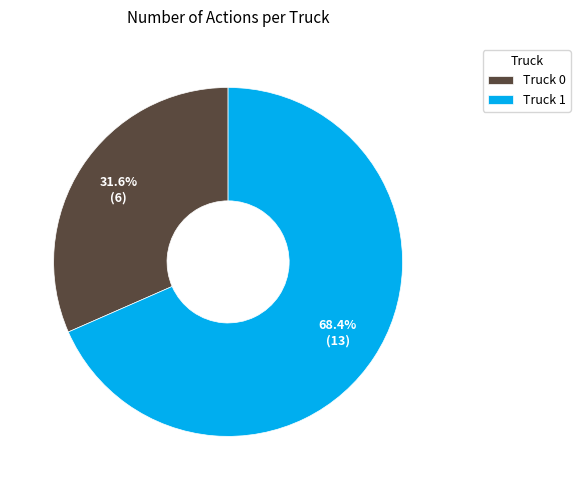

How many slices are in this pie chart?

2